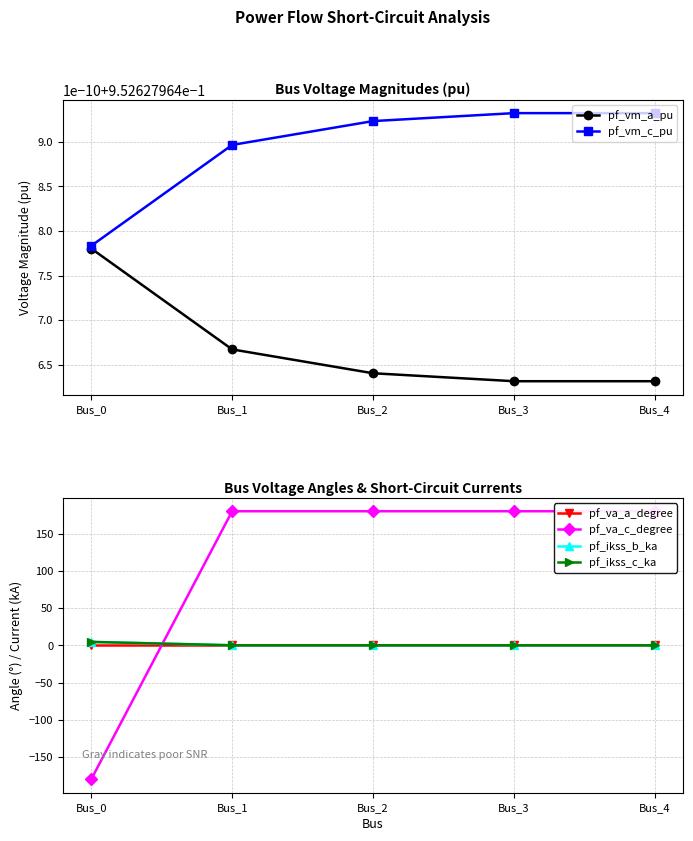

Is this an area chart (filled region under the line)?

No